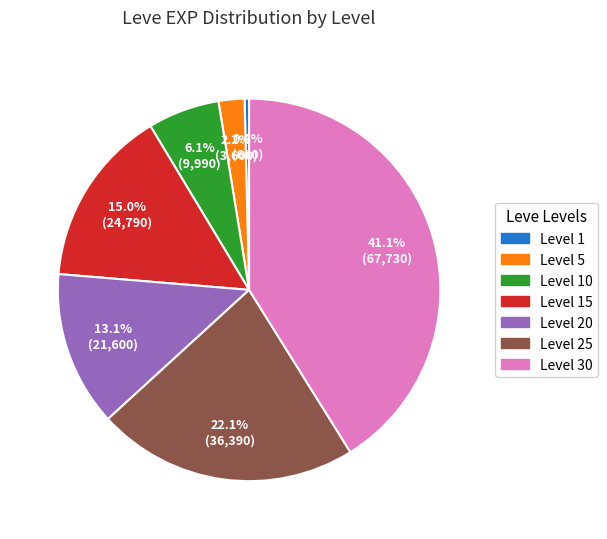

To the nearest percent, what is the average slice percentage?

14%